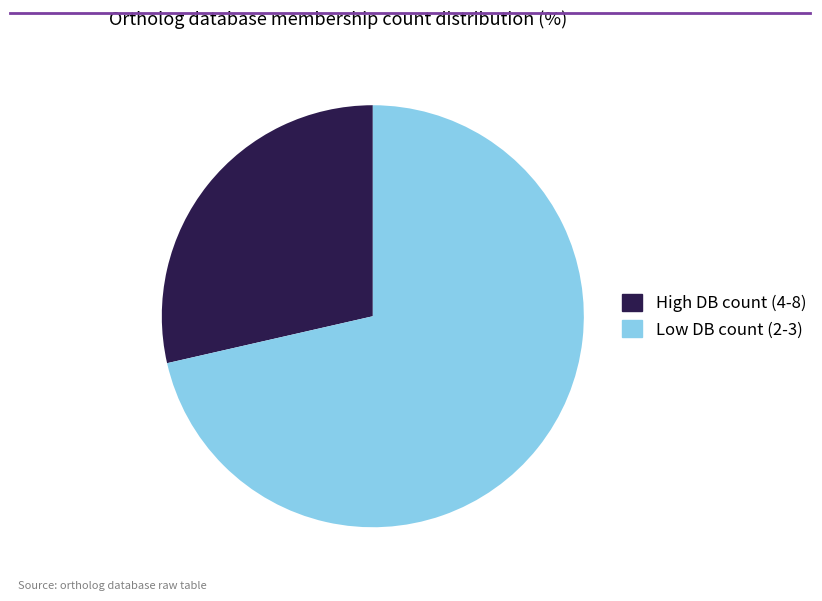

What is the largest slice in the pie chart?

Low DB count (2-3)